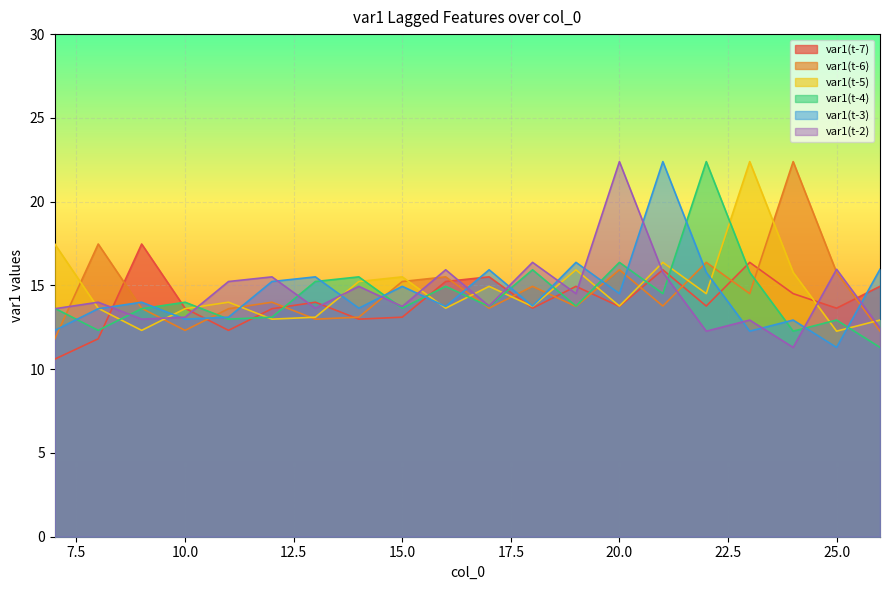

Is the value of var1(t-6) at 24 greater than the value of var1(t-4) at 25?

Yes